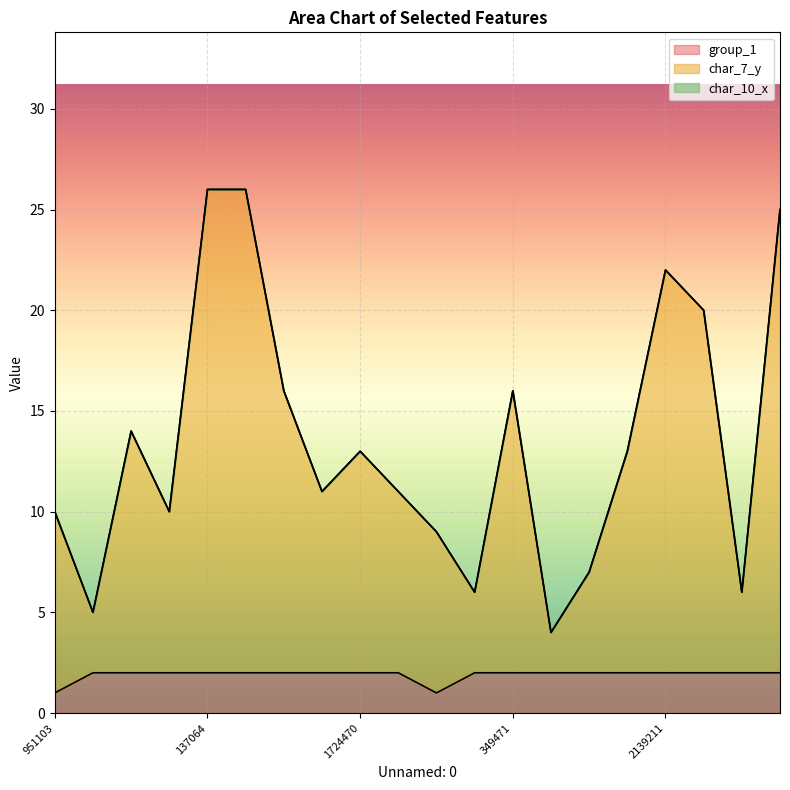

True or false: group_1 and char_7_y intersect in this chart.

False